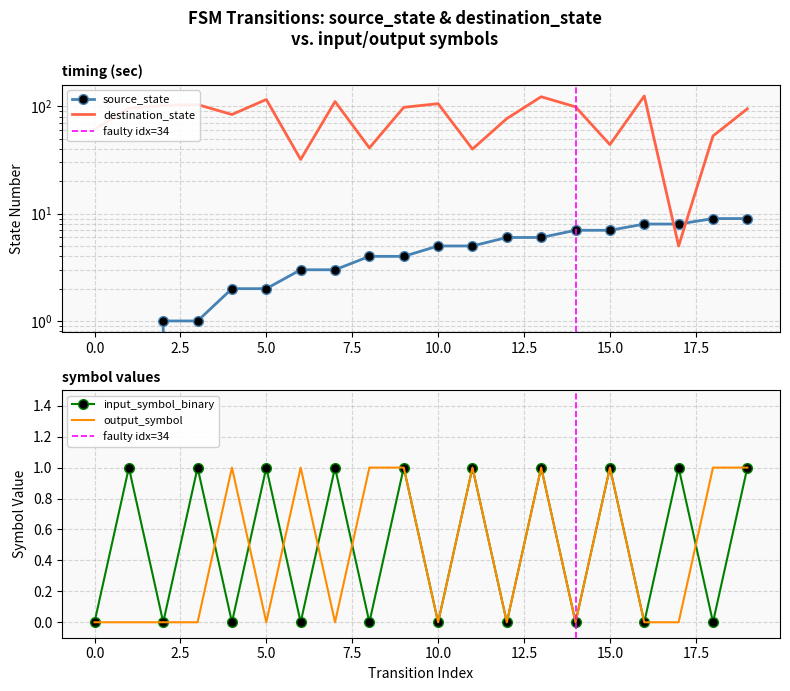

Which series has the widest spread of values?

destination_state